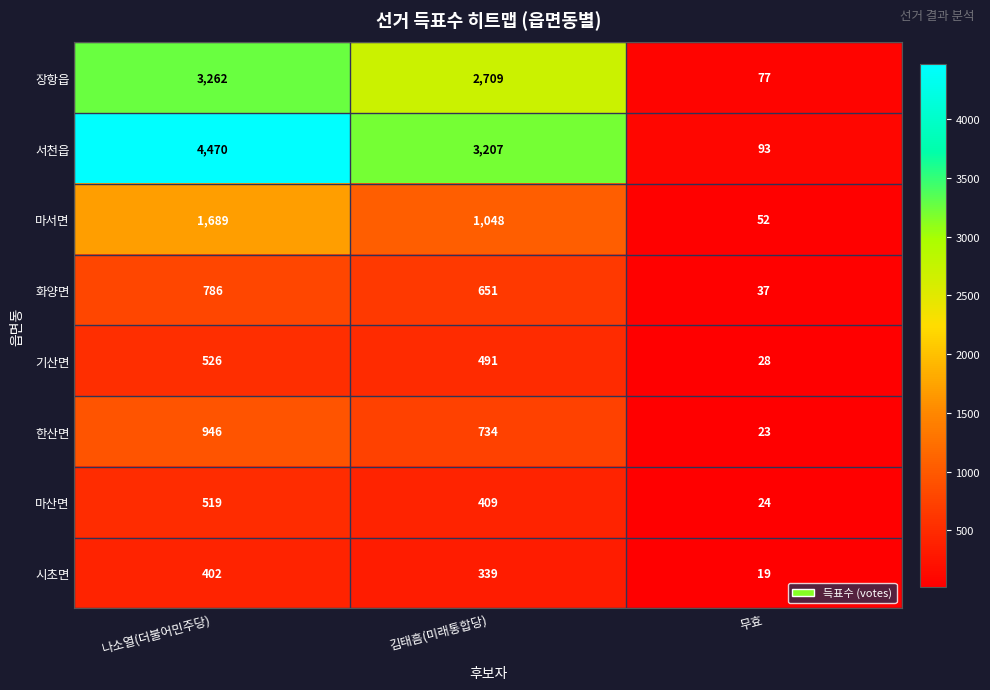

What is the total value across all series at 김태흠(미래통합당)?

9588